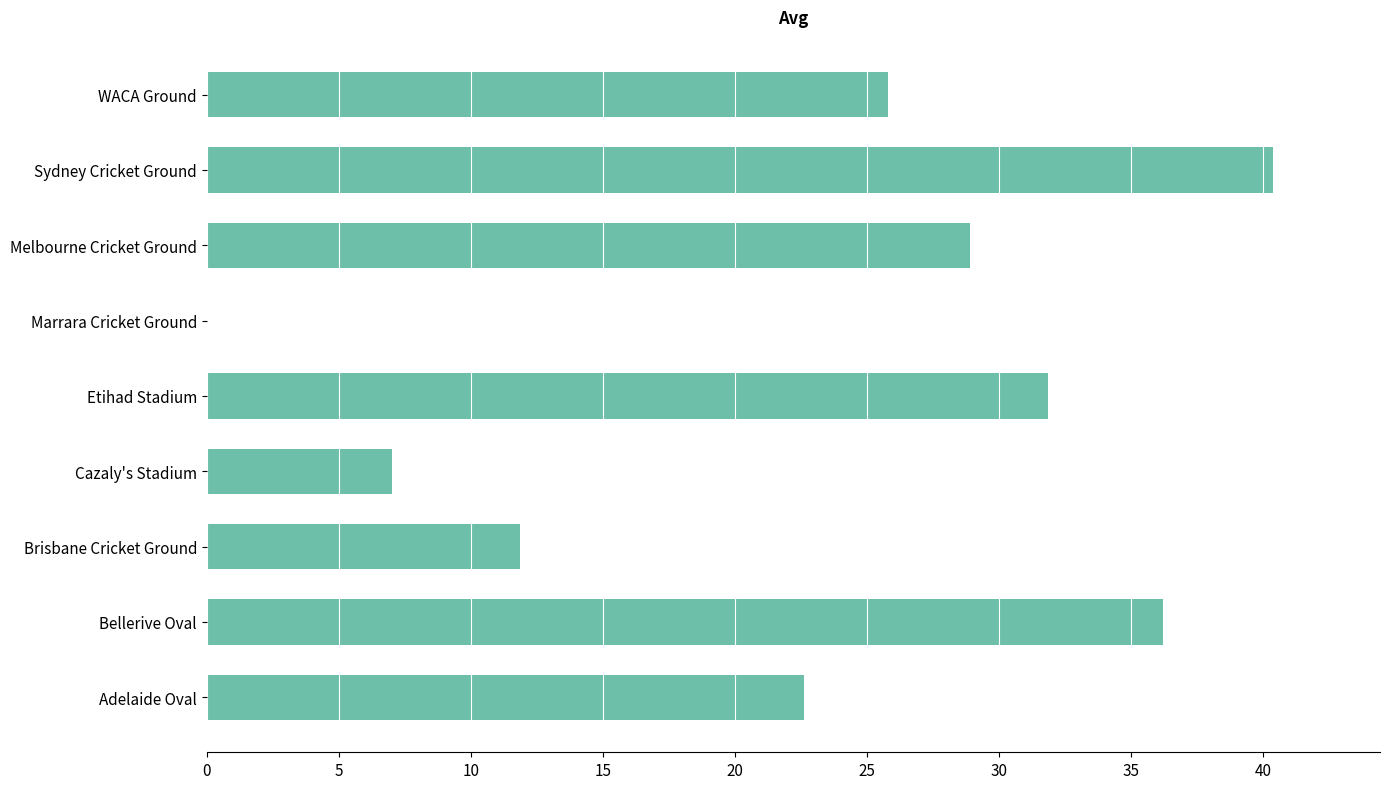

The value at Melbourne Cricket Ground is 28.9. True or false?

True